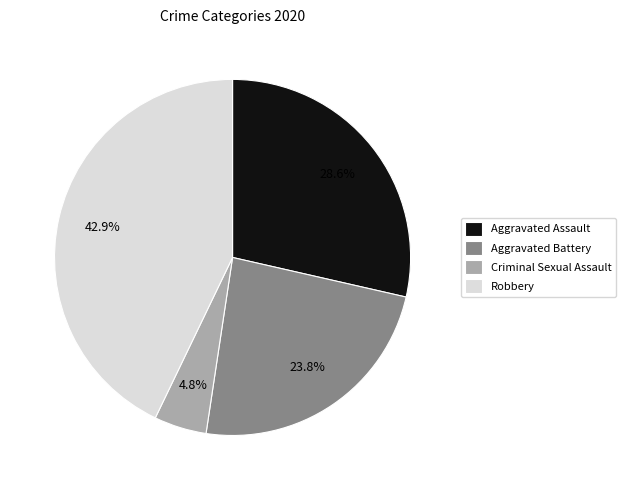

To the nearest percent, what is the difference between the Aggravated Battery and Robbery slice percentages?

19%